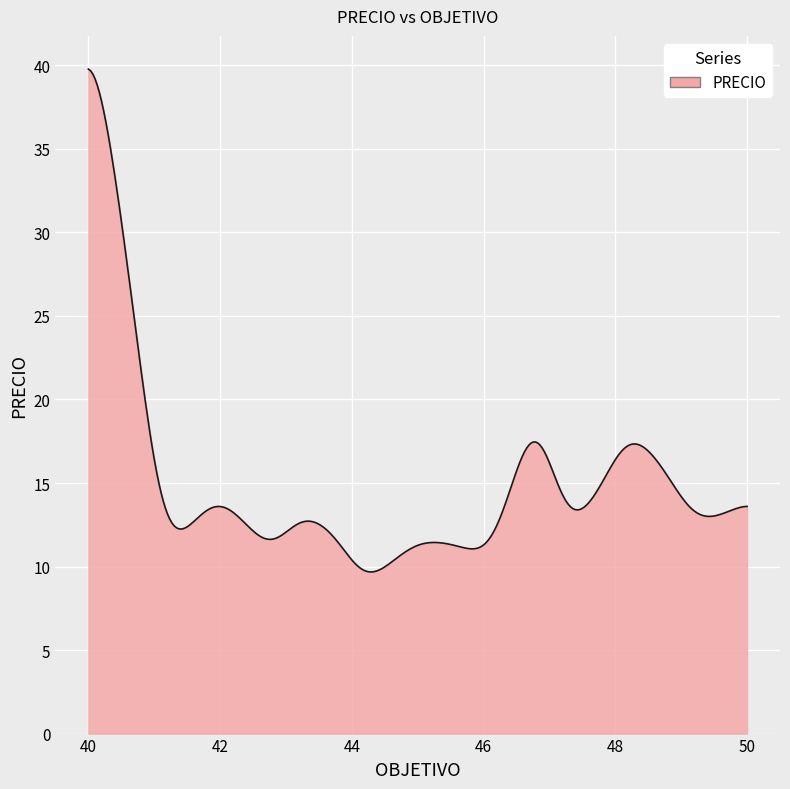

What is the minimum value shown in the chart?

9.7